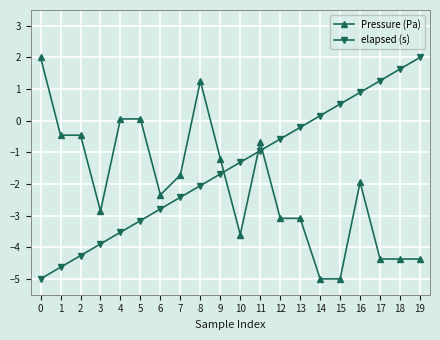

Does the chart have visible grid lines?

Yes